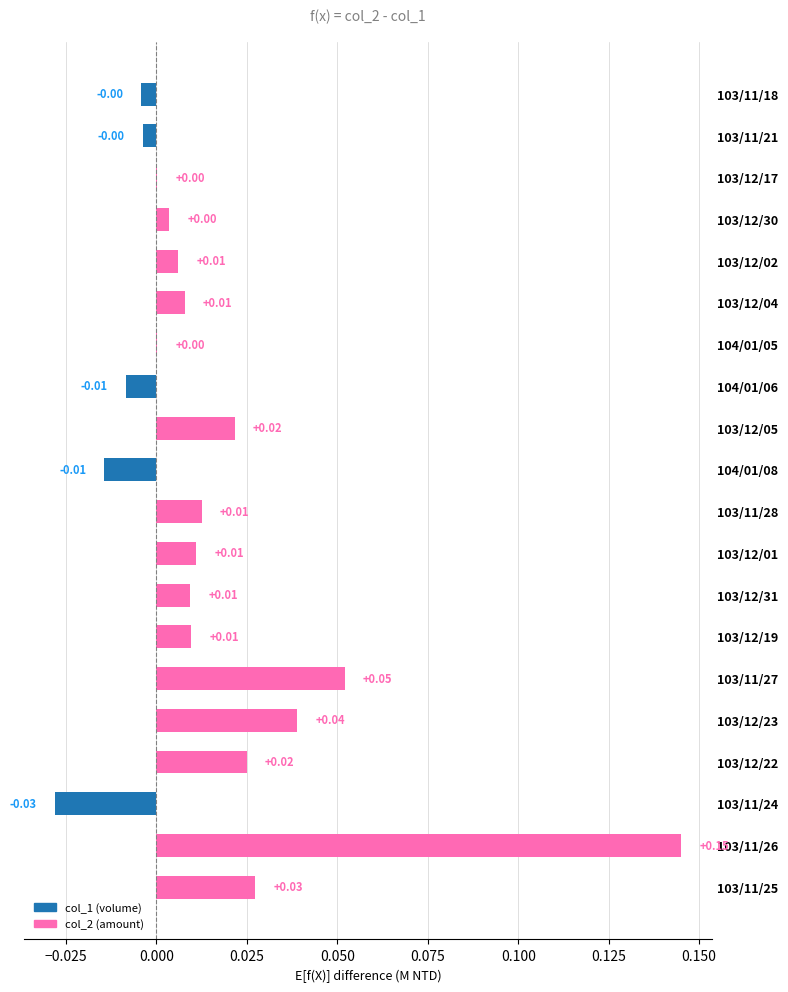

Which has a higher value, 103/12/19 or 103/12/05?

103/12/05